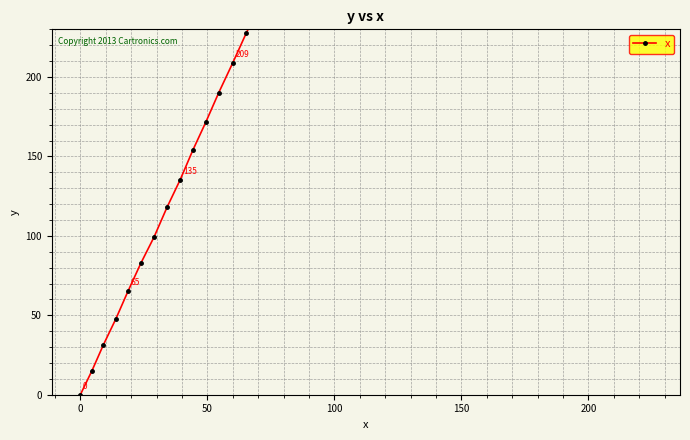

Does the chart have visible grid lines?

Yes